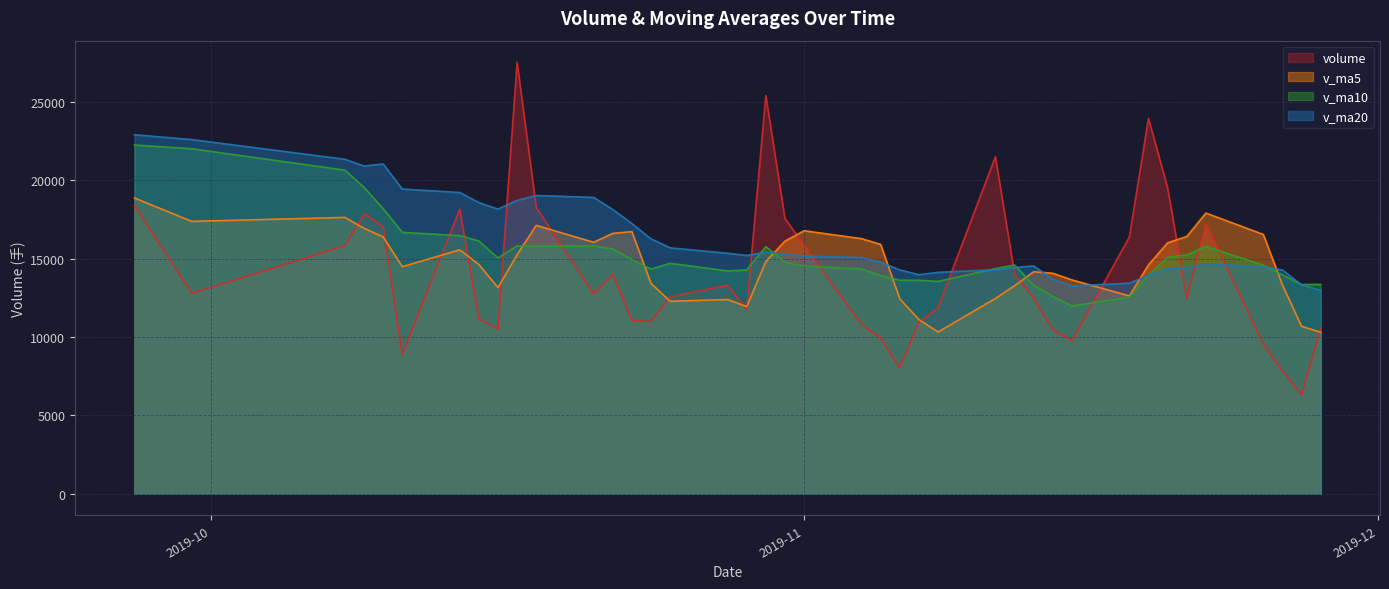

How many data points in v_ma20 are above 15202?

20